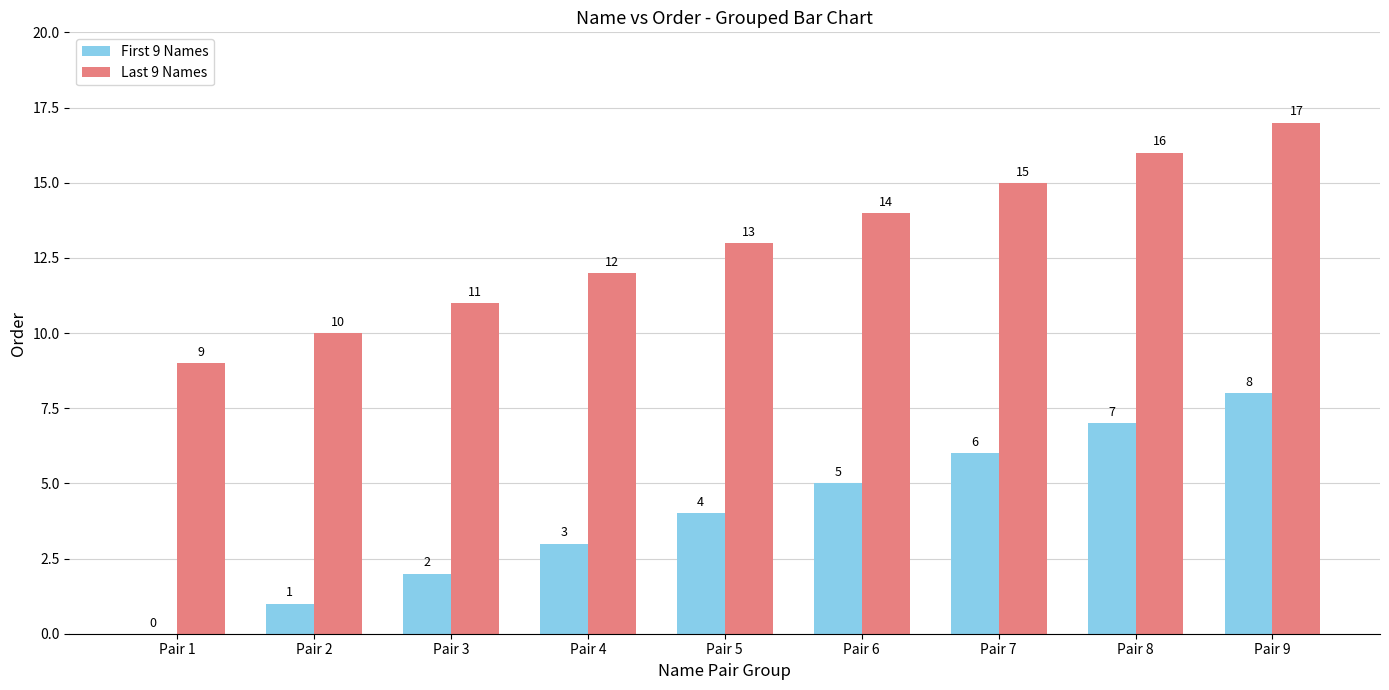

Count the number of data series in this chart.

2